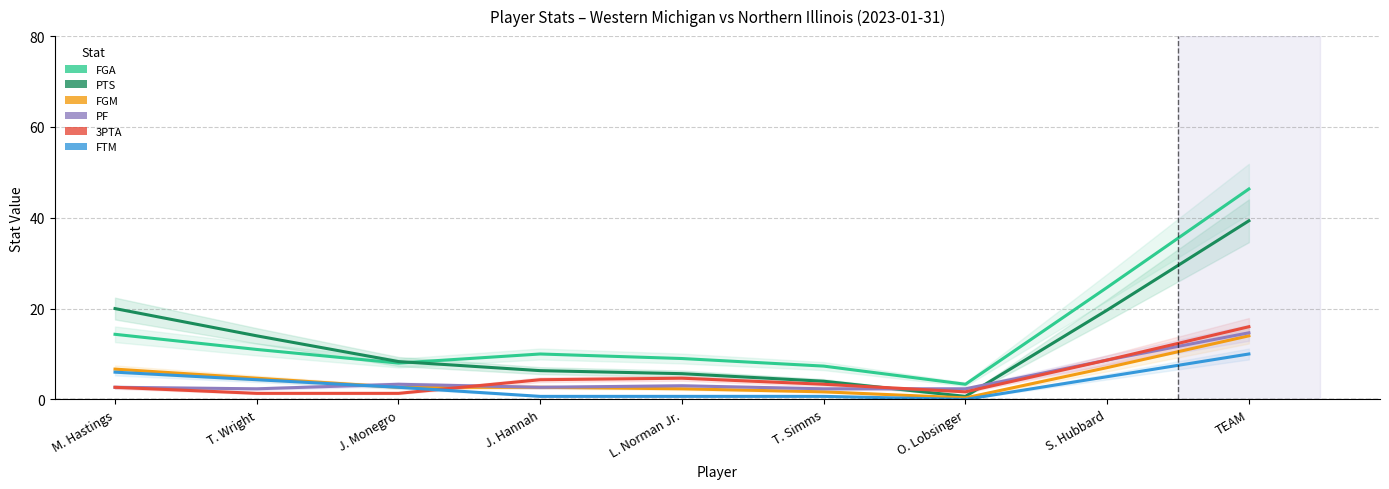

What is the minimum value for PF?

2.3